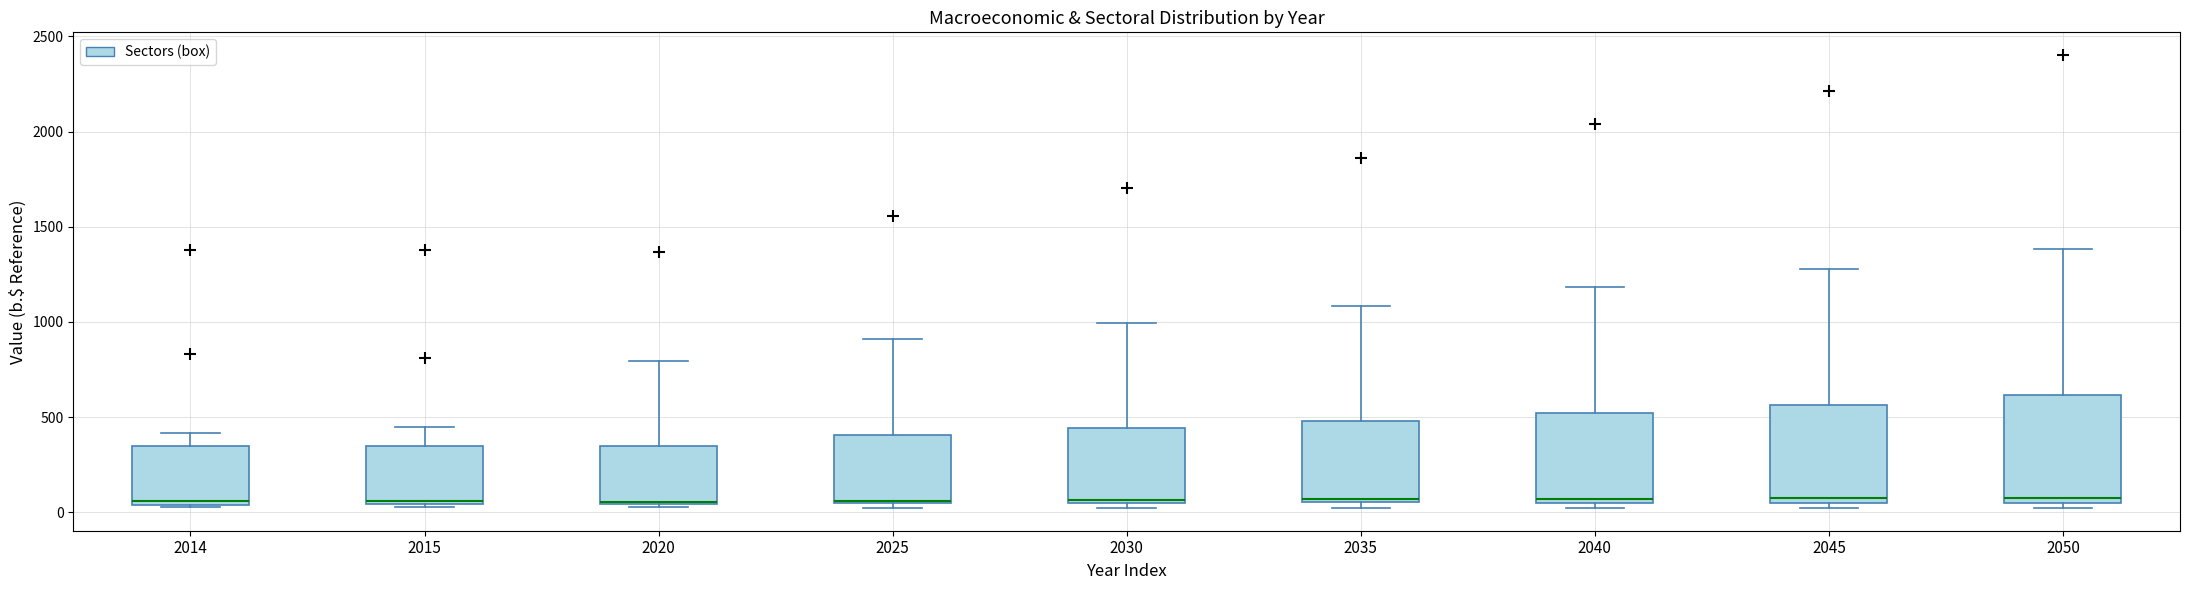

Where is the lower edge of the box at x = 2045 on the y-axis? The values are not printed on the chart, so give them approximately, as read against the axis.

50